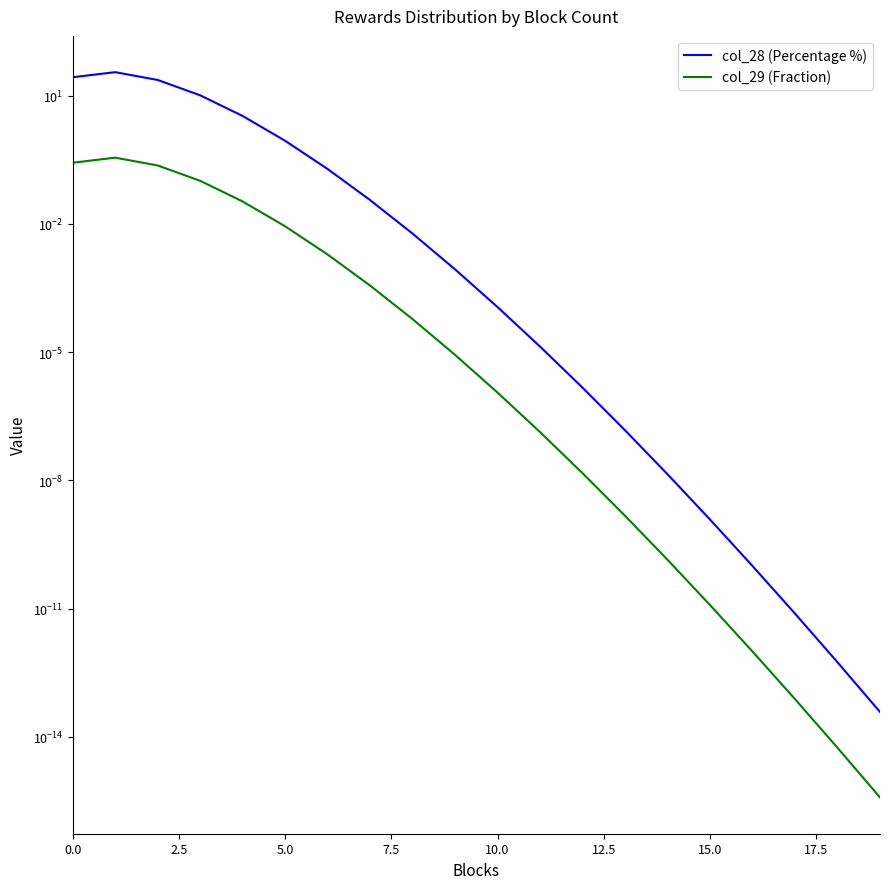

Reading left to right, extract all data points from this chart.

col_28 (Percentage %): 26.9	35.3	23.2	10.2	3.3	0.9	0.2	0.0	0.0	0.0	0.0	0.0	0.0	0.0	0.0	0.0	0.0	0.0	0.0	0.0
col_29 (Fraction): 0.3	0.4	0.2	0.1	0.0	0.0	0.0	0.0	0.0	0.0	0.0	0.0	0.0	0.0	0.0	0.0	0.0	0.0	0.0	0.0